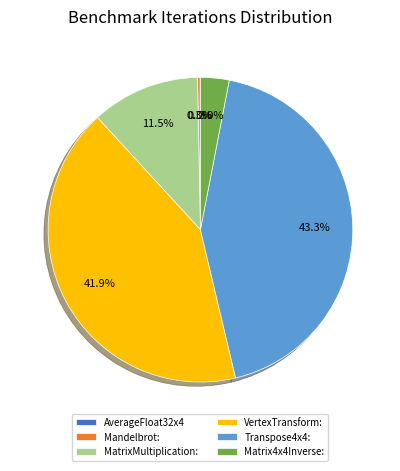

Which slice is the largest?

Transpose4x4: